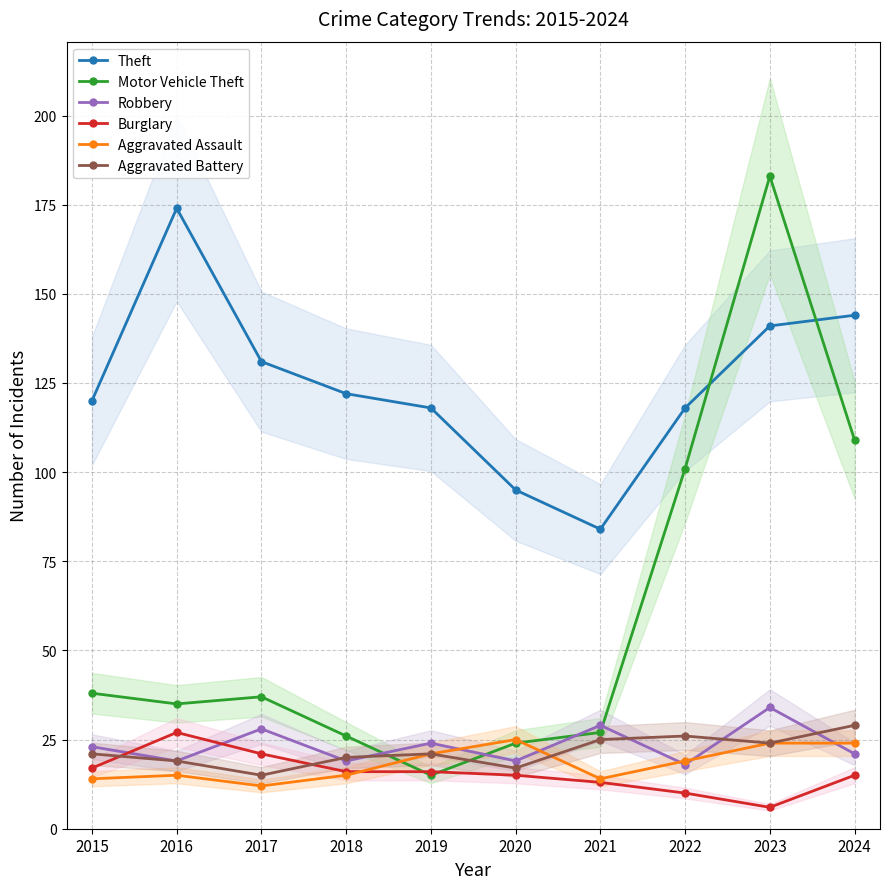

What are all the series names shown in the legend?

Theft, Motor Vehicle Theft, Robbery, Burglary, Aggravated Assault, Aggravated Battery